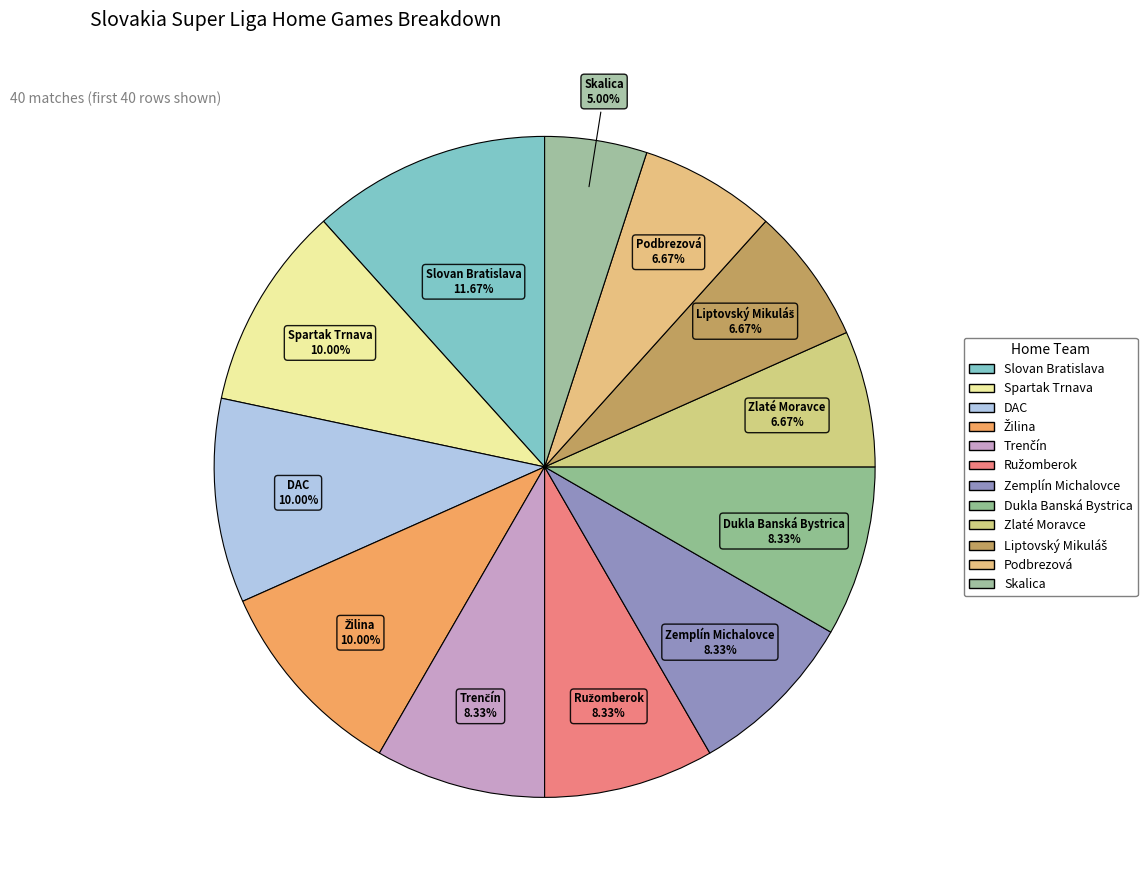

The Spartak Trnava slice represents 10% of the pie. True or false?

True